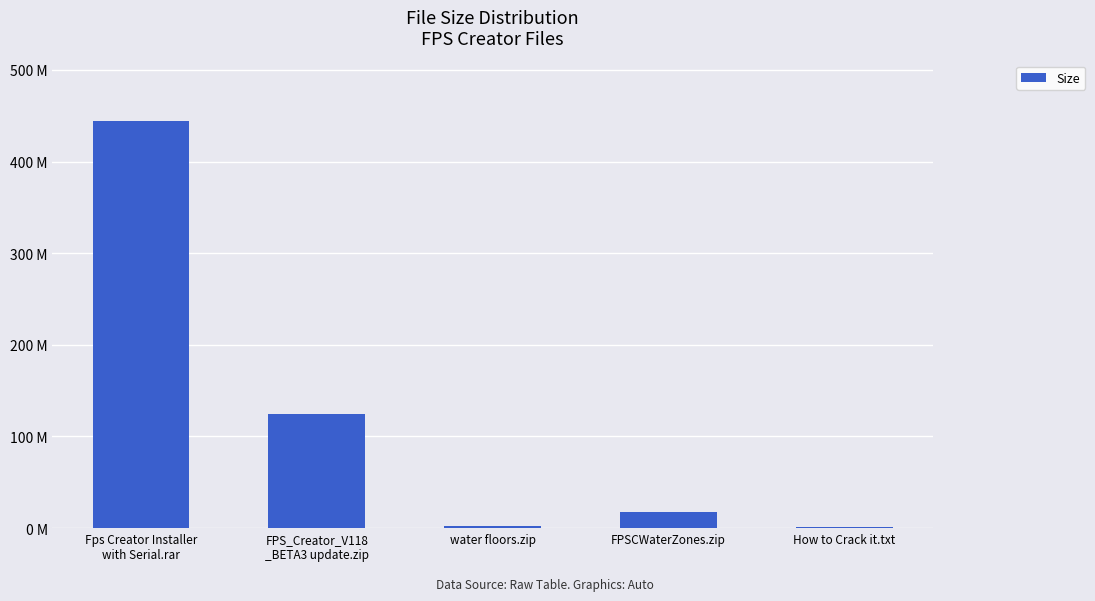

Which category has the highest value across all series?

Fps Creator Installer
with Serial.rar